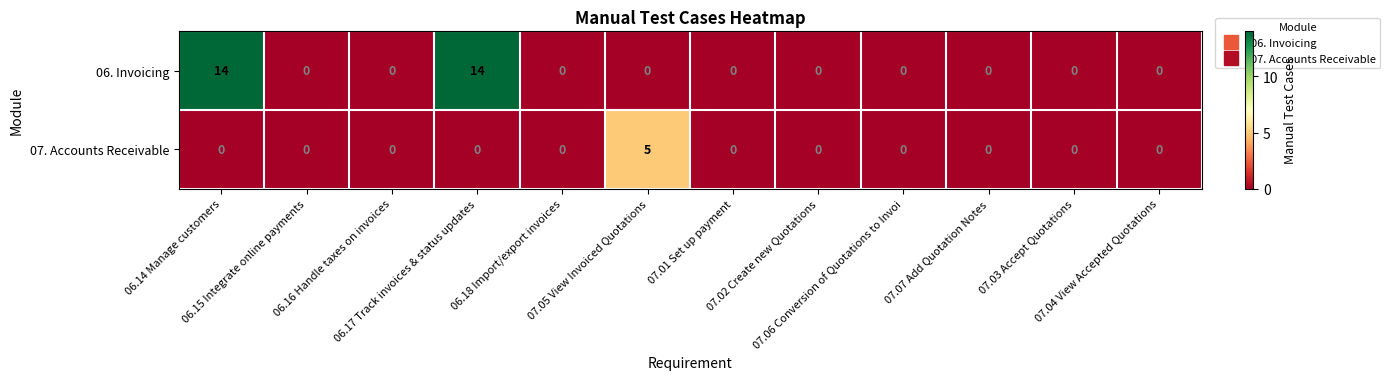

How many data points does each series have?

12